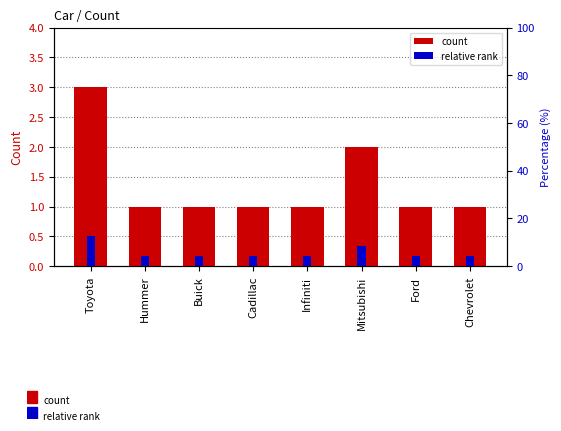

How many distinct data groups are displayed?

2